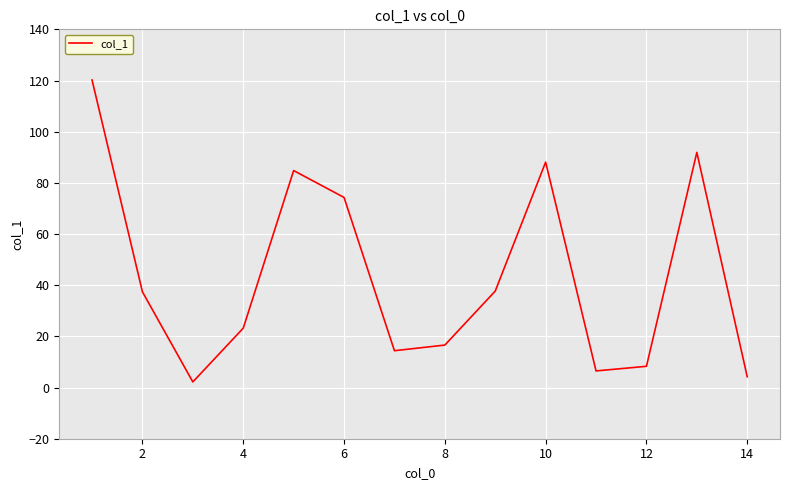

What is the greatest value displayed?

120.2